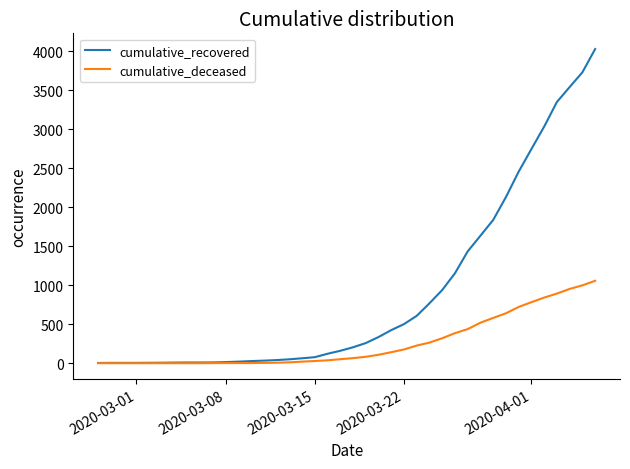

Which series has the largest total across all categories?

cumulative_recovered